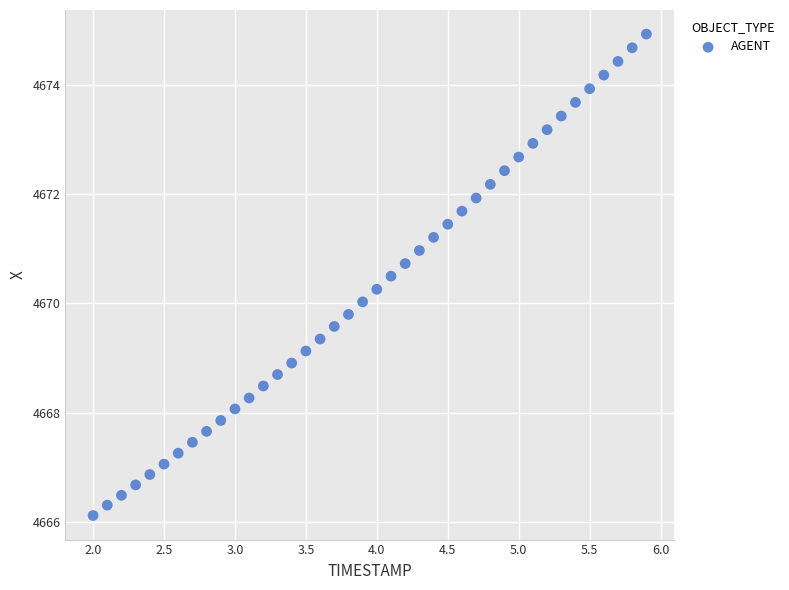

What is the range of Y values (max minus min)?

8.8